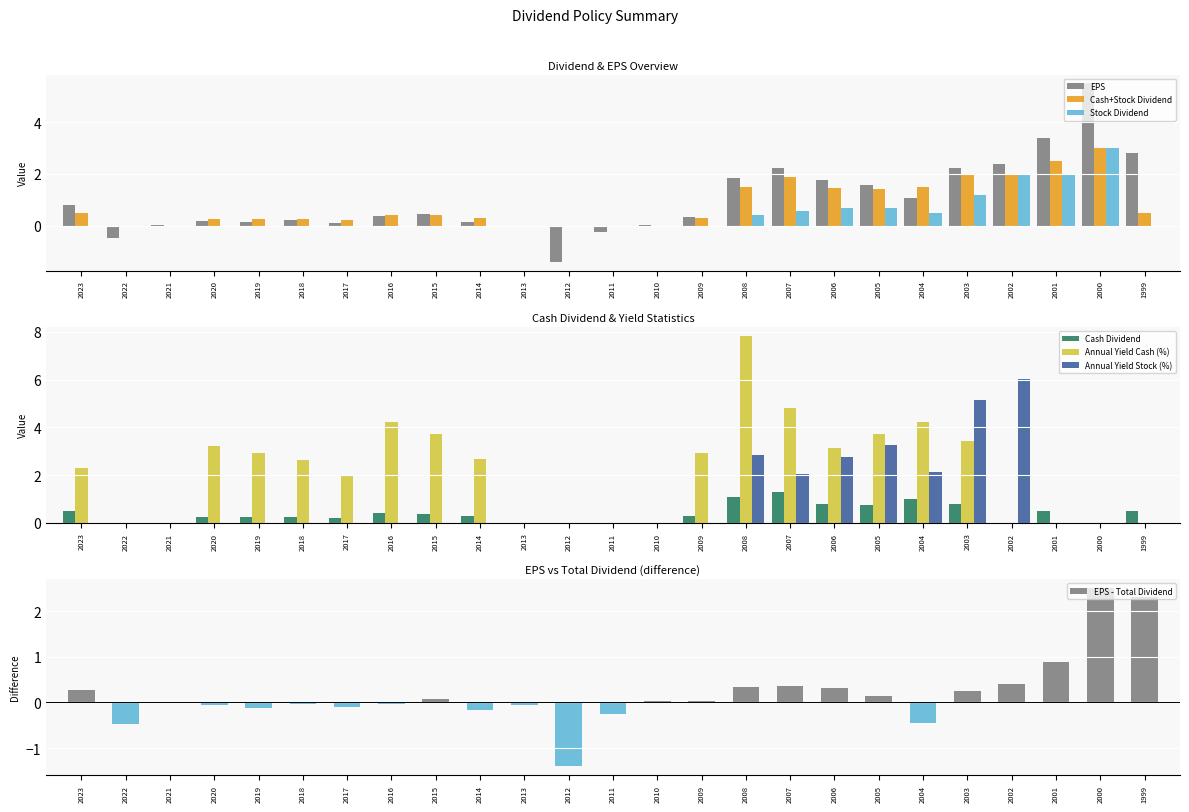

The value of Annual Yield Stock (%) at 2000 is 0.0. True or false?

True